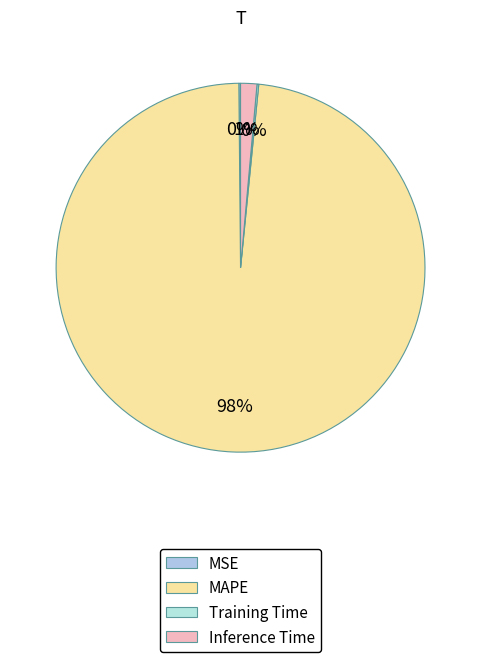

What percentage is NOT represented by MSE?

99.9%